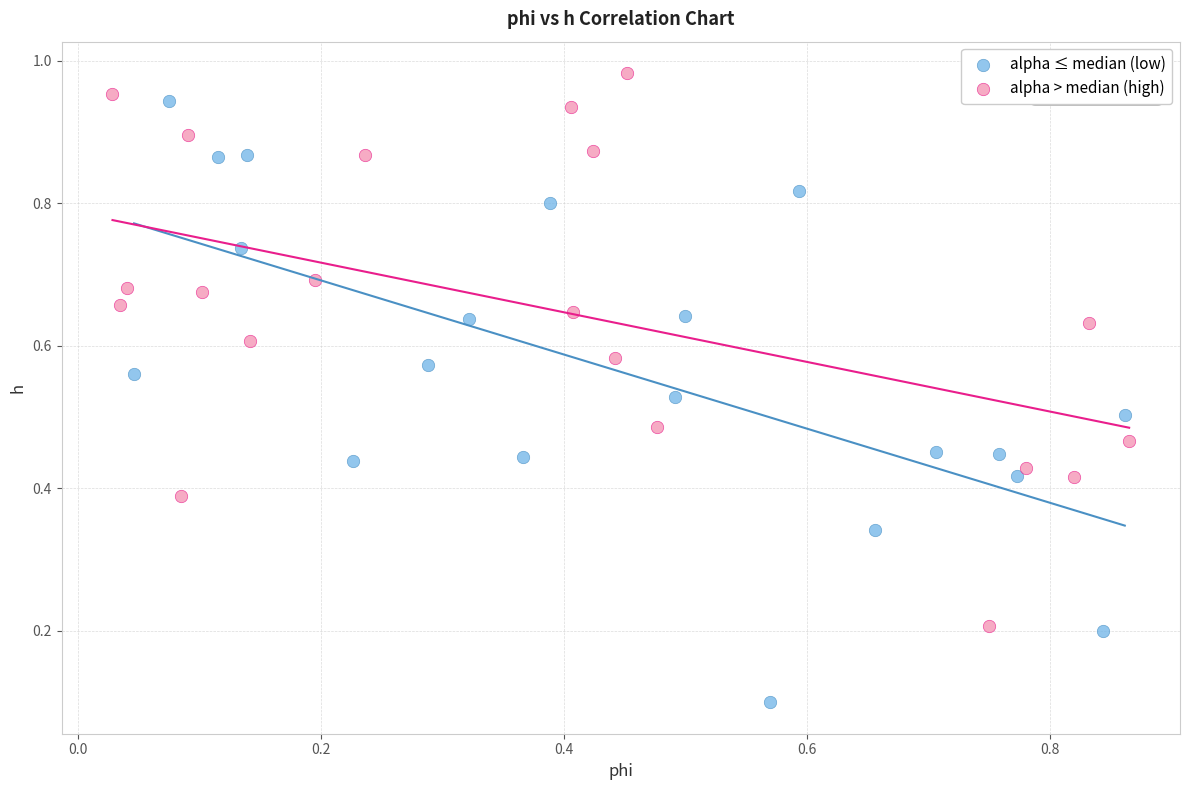

What are all the series names shown in the legend?

alpha ≤ median (low), alpha > median (high)